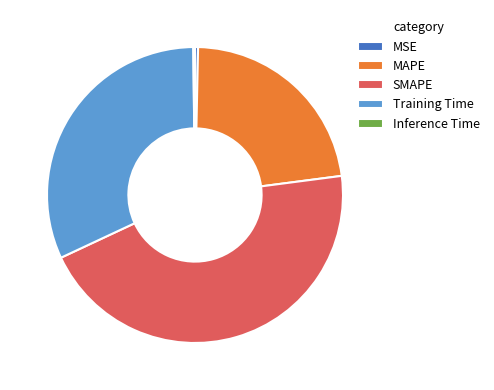

Combined, do SMAPE and MSE account for over 50%?

No